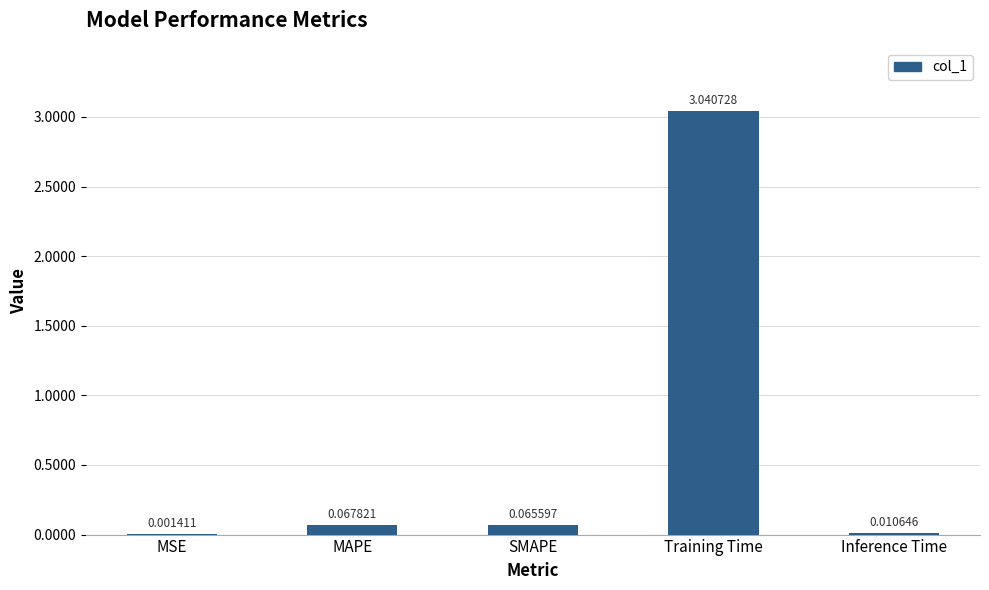

Are the bars grouped side by side (vs. stacked)?

No